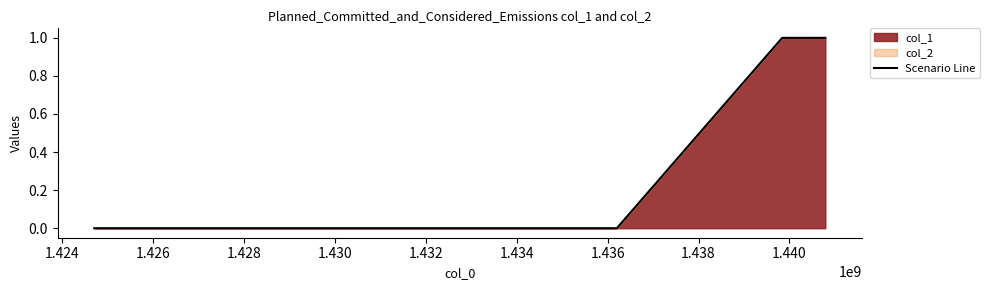

How many categories are shown in the chart?

4